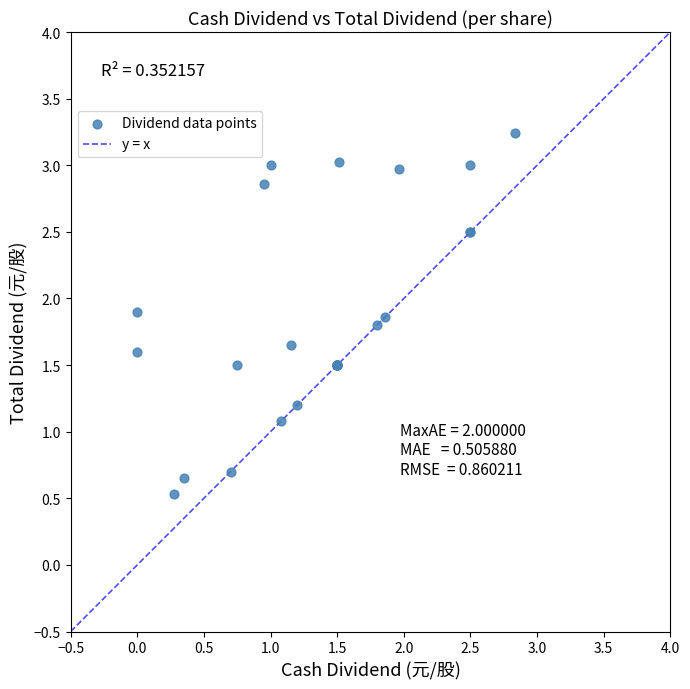

What Y value in the scatter plot is closest to 1?

1.1